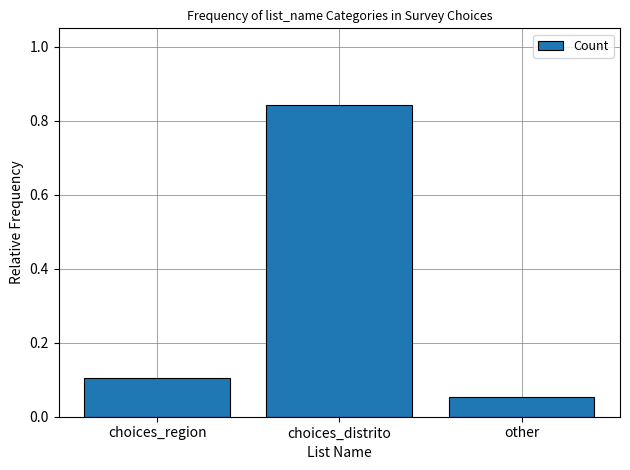

What is the difference between the maximum and second lowest values?

0.7